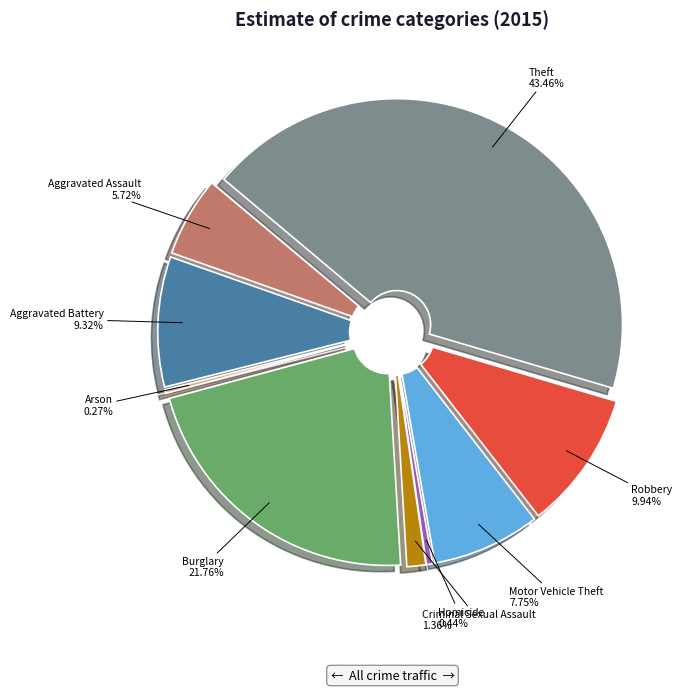

What percentage is the Motor Vehicle Theft slice, to the nearest percent?

8%